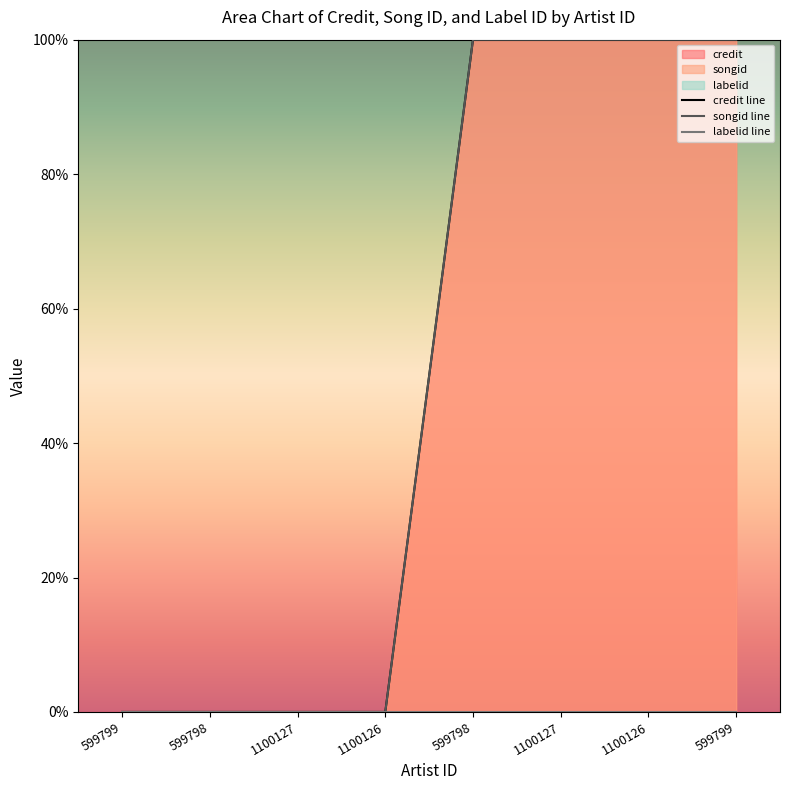

At 599799, list the series in order from largest to smallest.

credit line, songid line, labelid line